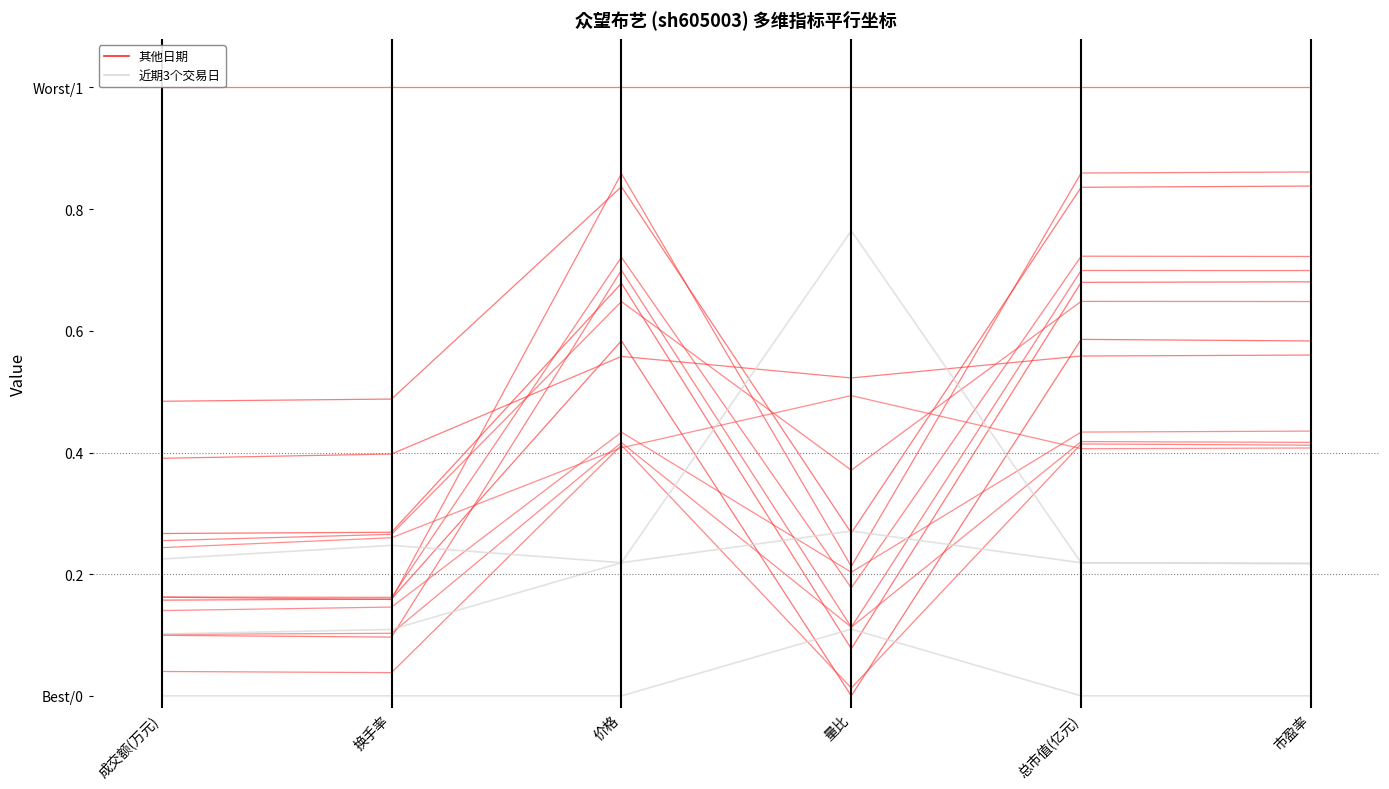

The value of 近期数据 at 市盈率 is 0.2. True or false?

True